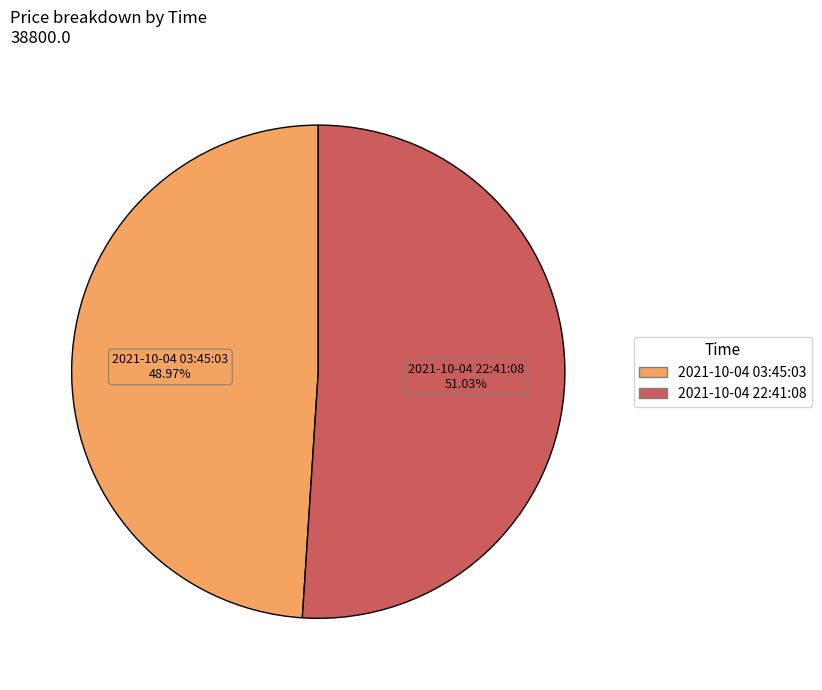

To the nearest percent, what portion does 2021-10-04 03:45:03 represent?

49%